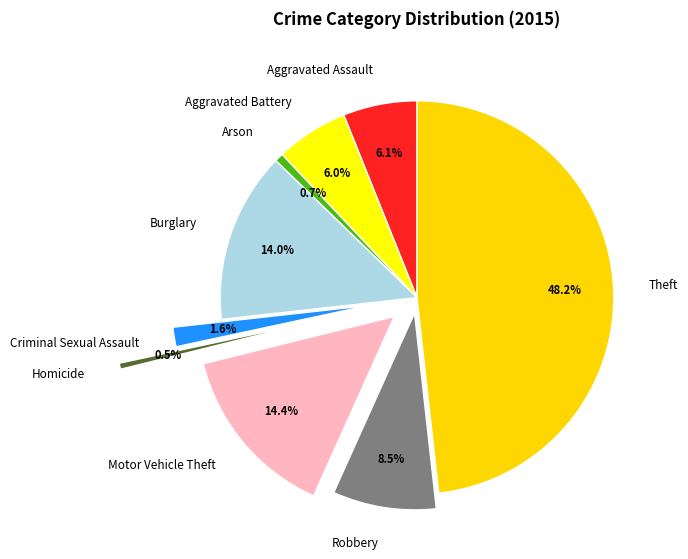

To the nearest percent, what is the combined percentage of Burglary and Arson?

15%